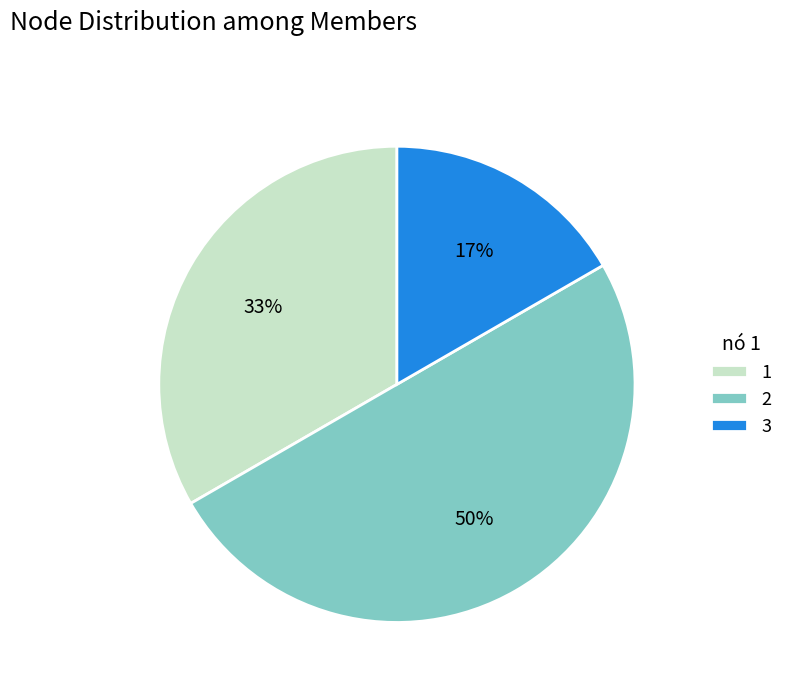

To the nearest percent, what is the difference between the 1 and 2 slice percentages?

17%